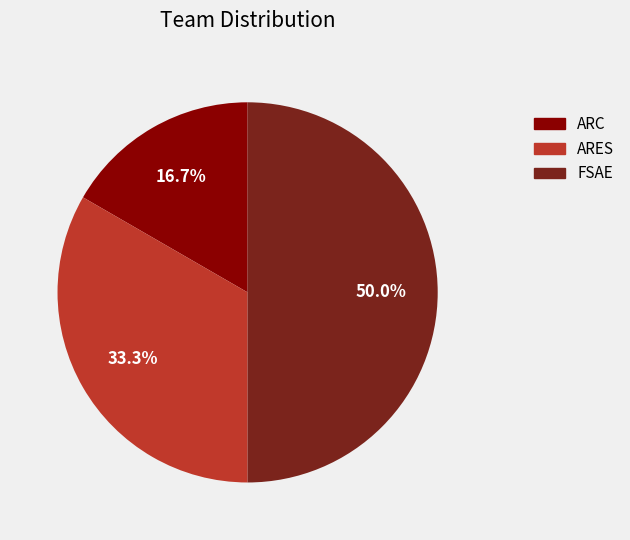

To the nearest percent, what percentage of the pie is ARC?

17%